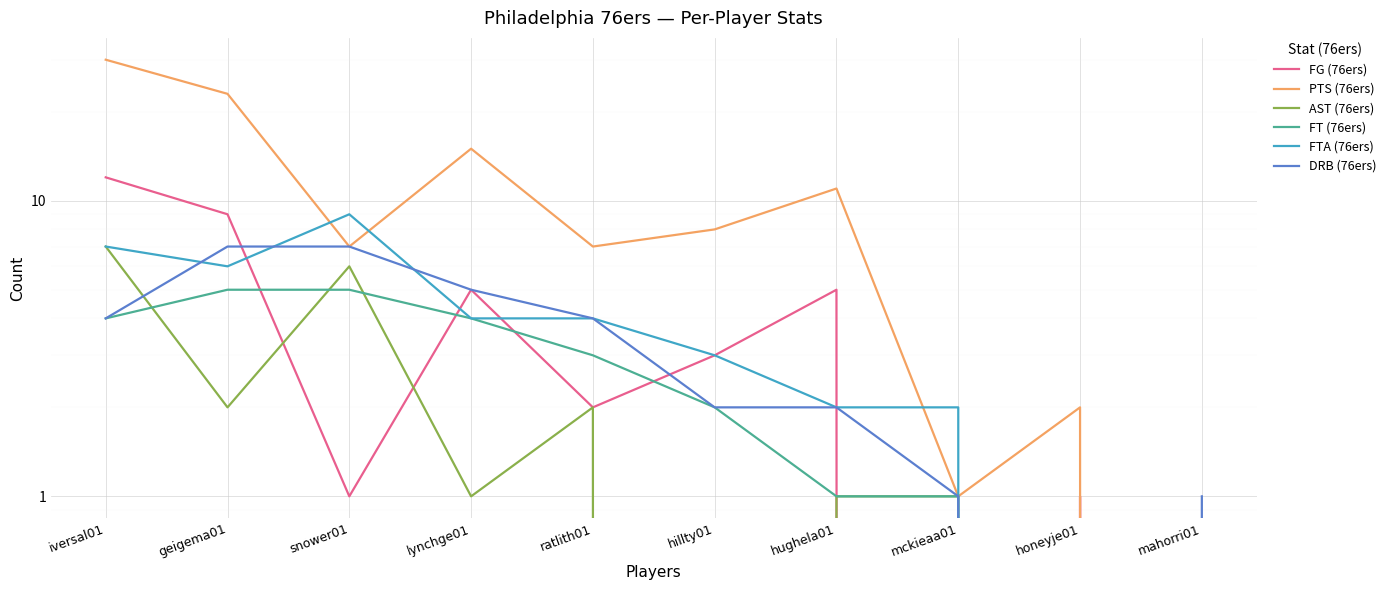

How many data points does each series have?

10